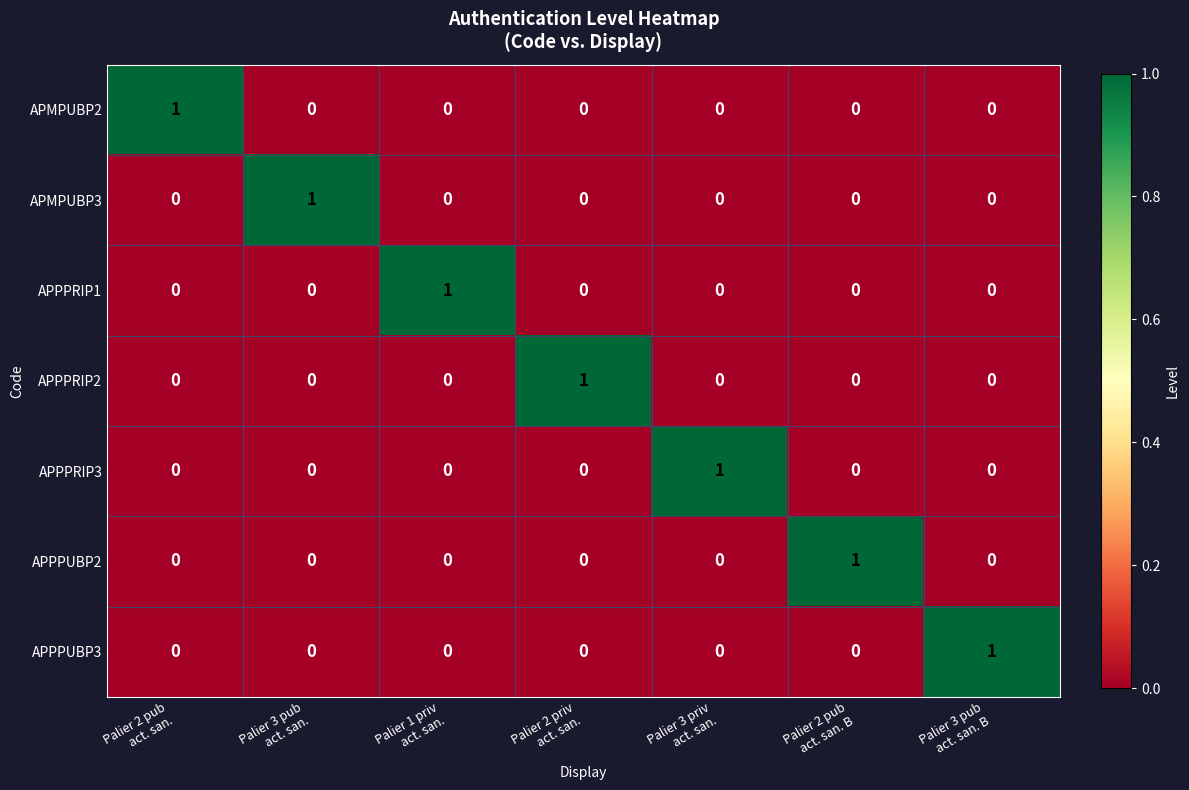

How many APMPUBP3 values are between 0 and 1?

7